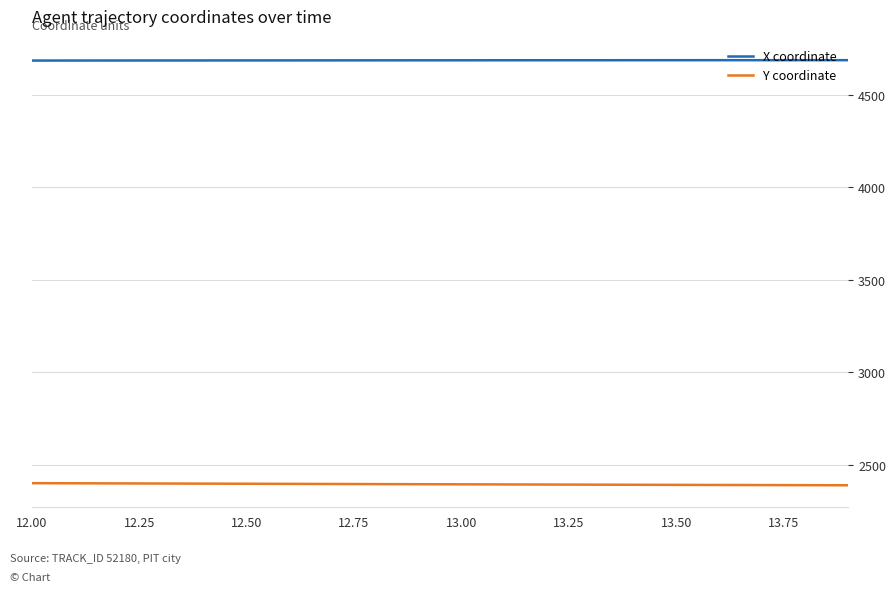

True or false: Y coordinate and X coordinate intersect in this chart.

False